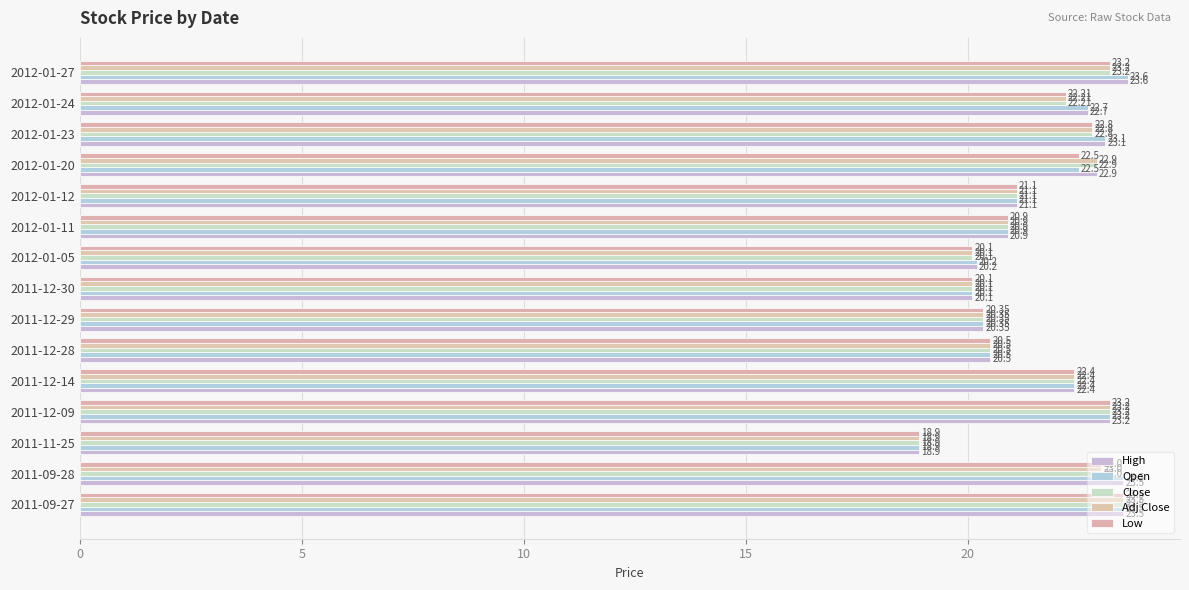

List the series in order of their peak value, lowest first.

Close, Adj Close, Low, High, Open